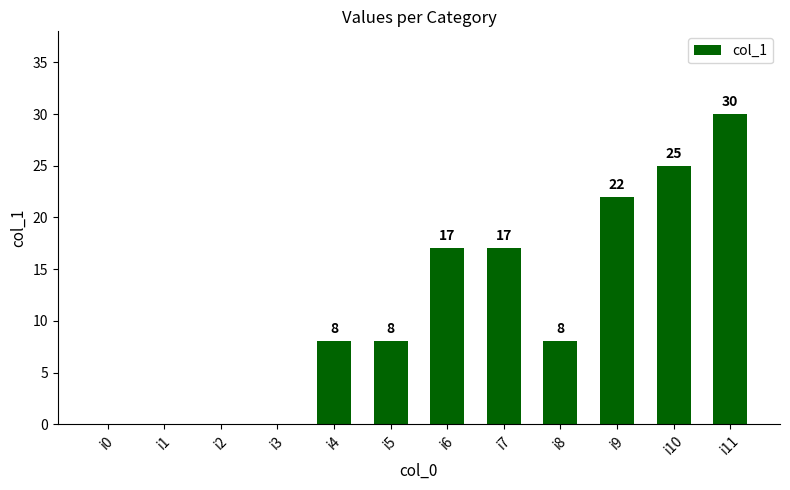

What is the sum of all values?

135